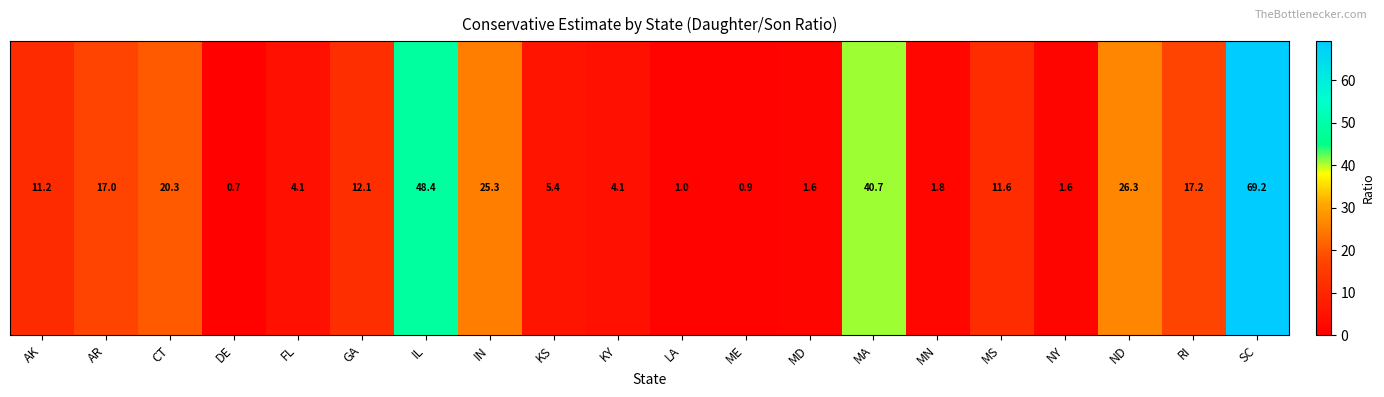

What is the change in value from AR to SC?

+52.2